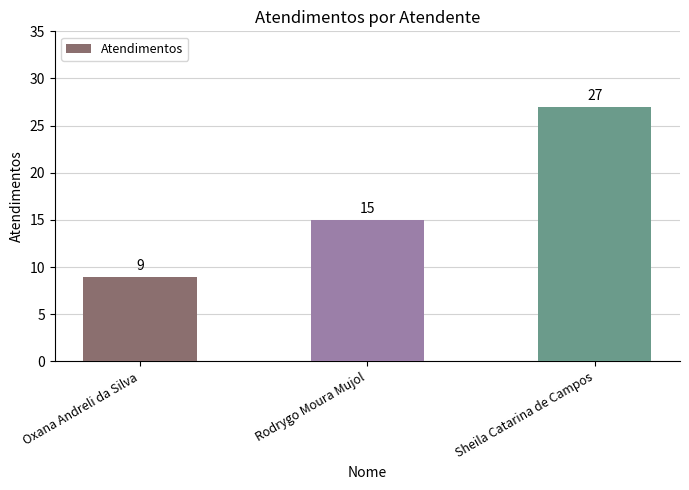

The value at Oxana Andreli da Silva is 9. True or false?

True